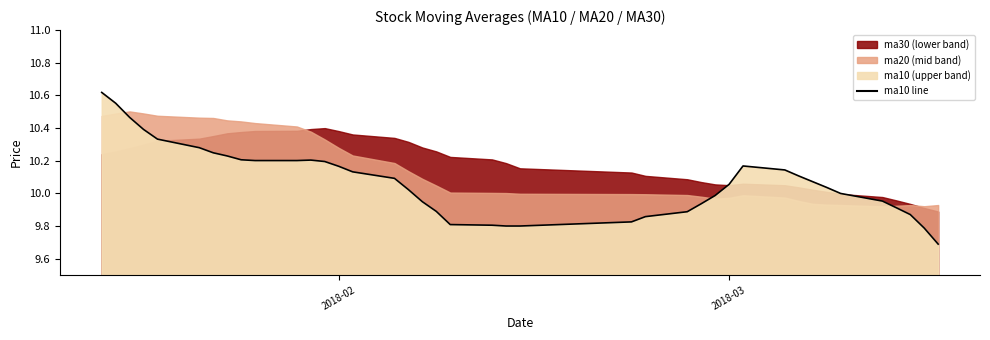

True or false: the data shows 14.1 at 37.

False